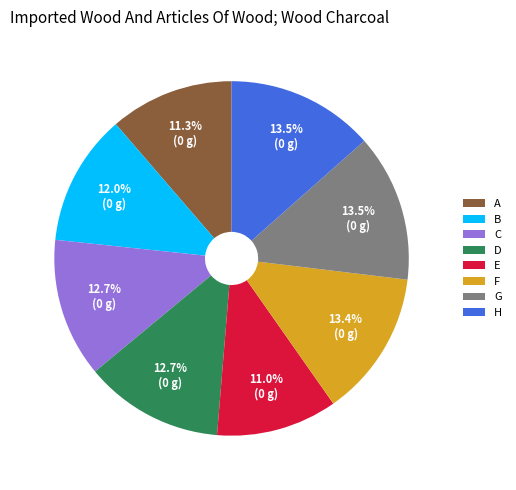

To the nearest percent, what is the difference between the D and A slice percentages?

1%